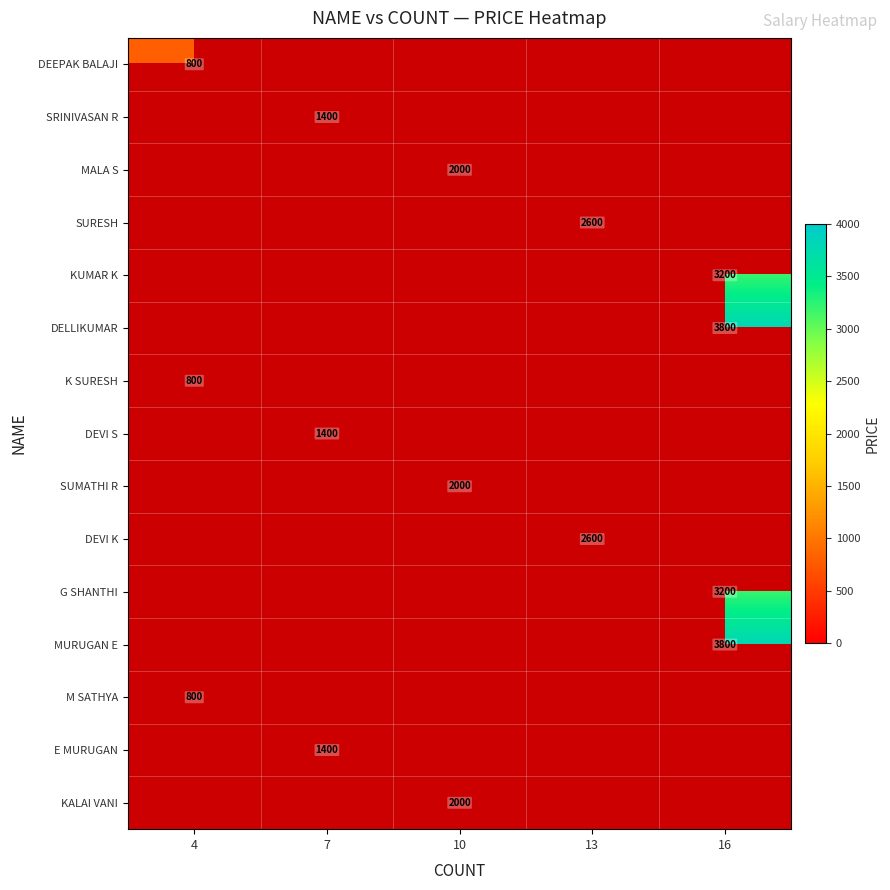

How many series are shown in this chart?

15